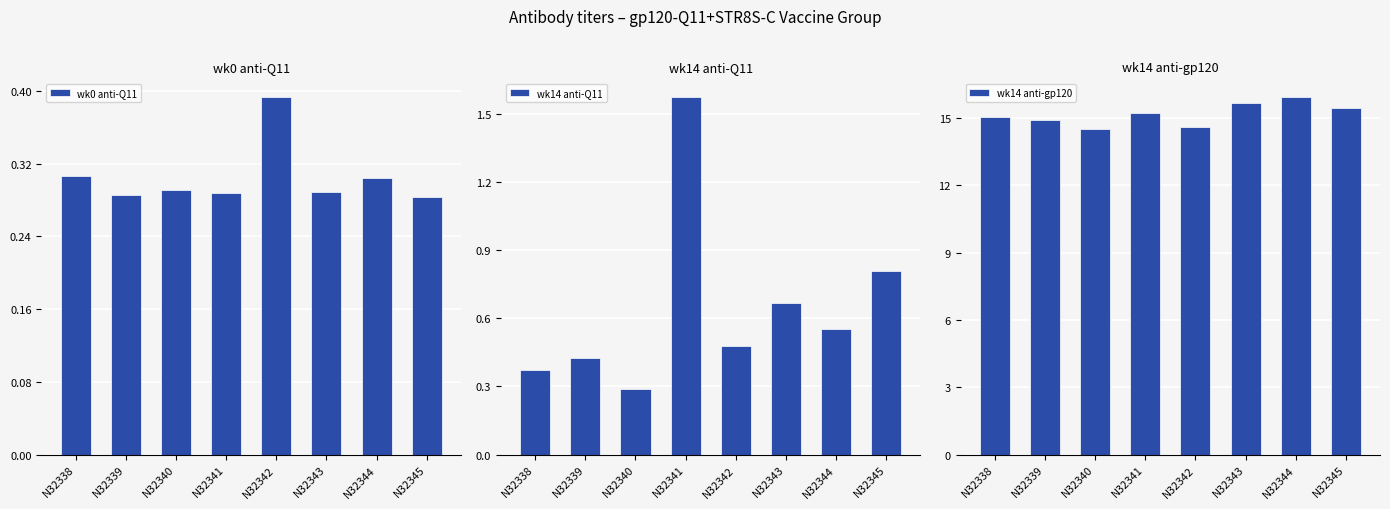

How many distinct data groups are displayed?

3